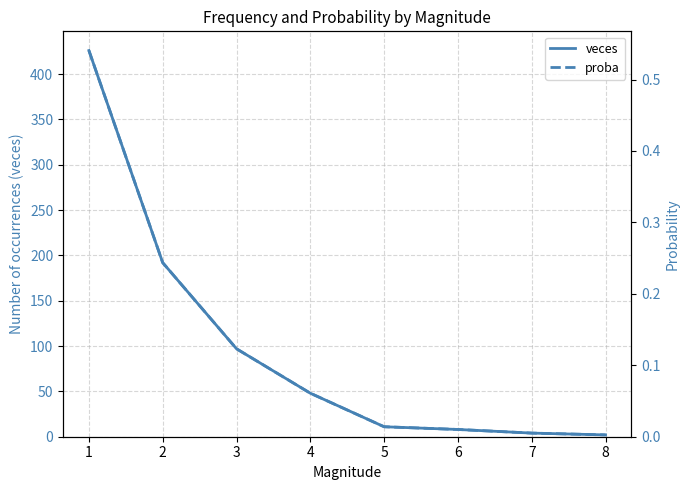

What is the minimum value for veces?

2.0